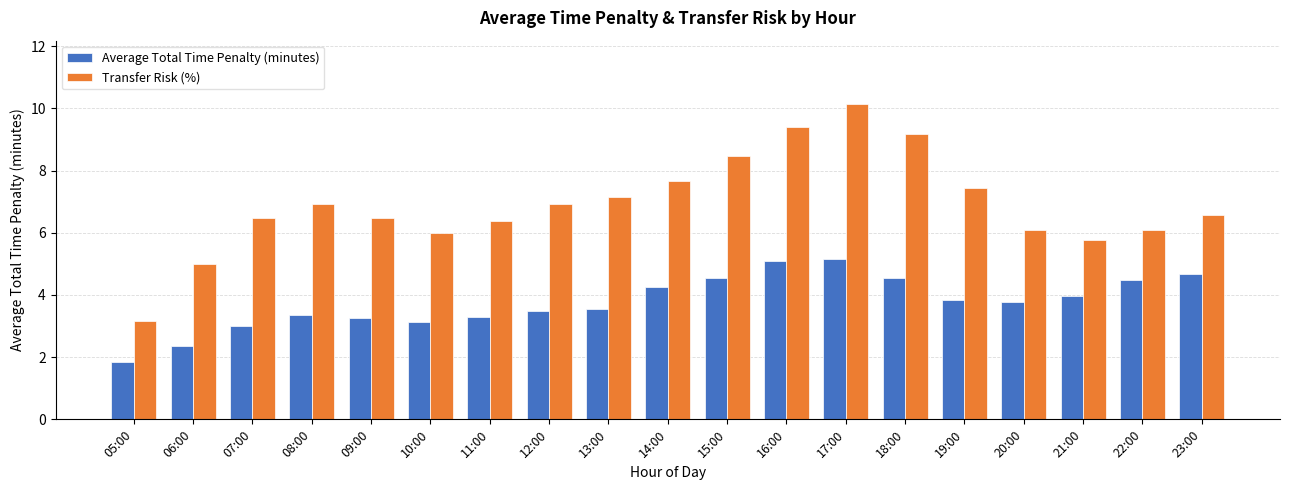

The value of Transfer Risk (%) at 12:00 is 6.9. True or false?

True